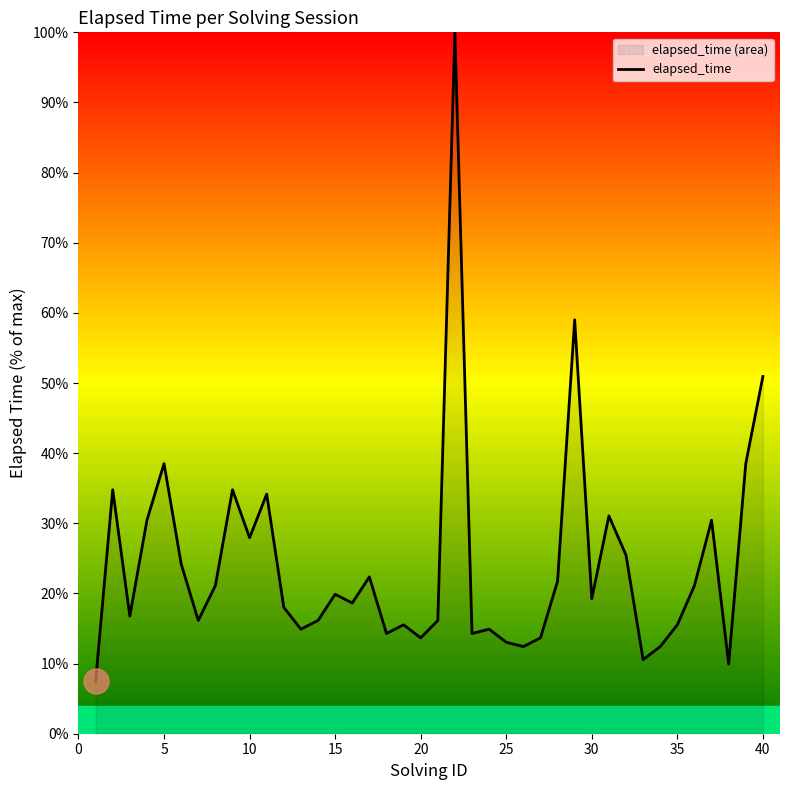

How many values exceed 19?

20